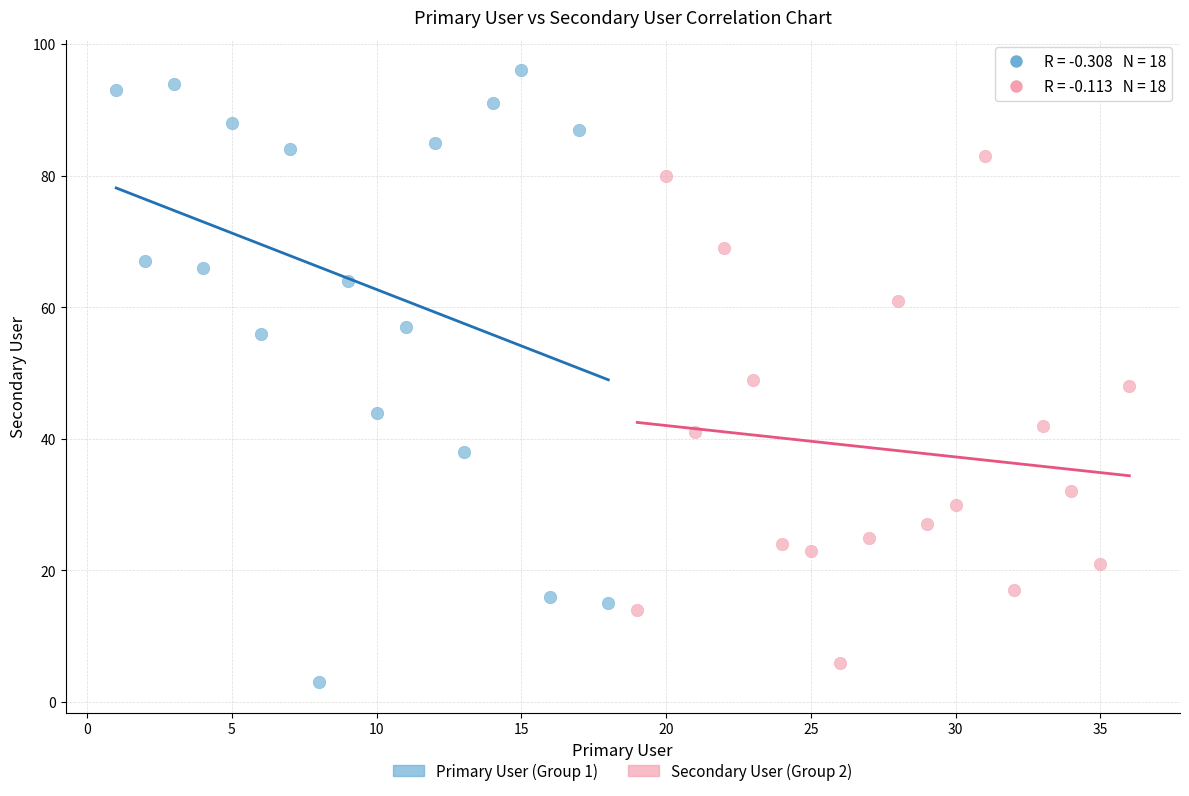

Which series contains the highest Y value?

Primary User (Group 1)